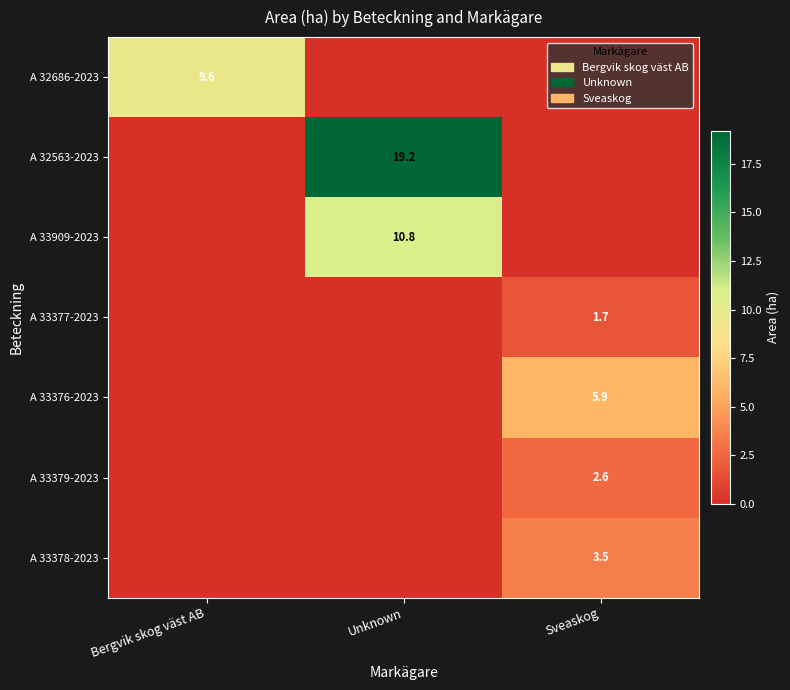

True or false: A 33376-2023 has a value of 5.9 at Sveaskog.

True